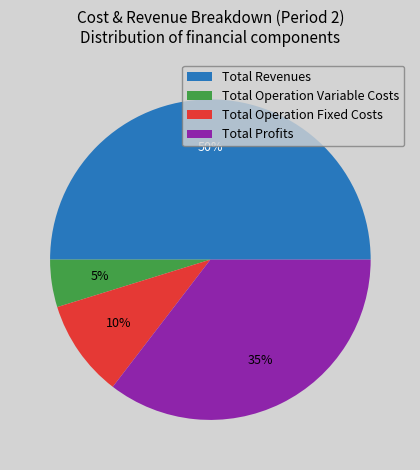

What is the largest slice in the pie chart?

Total Revenues